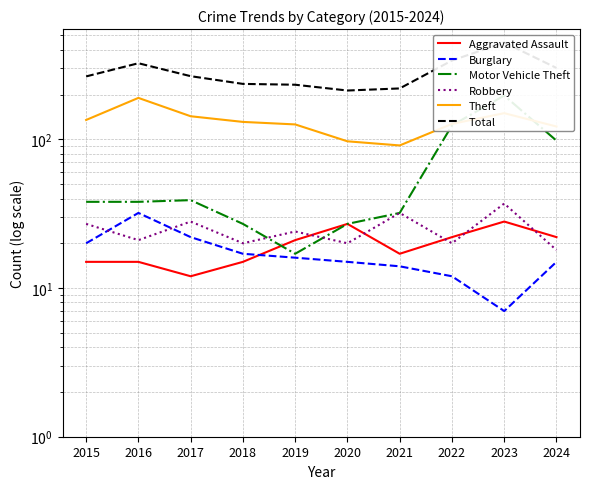

Reading left to right, list all the values displayed in this chart.

Aggravated Assault: 15	15	12	15	21	27	17	22	28	22
Burglary: 20	32	22	17	16	15	14	12	7	15
Motor Vehicle Theft: 38	38	39	27	17	27	32	124	197	98
Robbery: 27	21	28	20	24	20	32	20	37	18
Theft: 135	190	143	131	126	97	91	127	150	122
Total: 265	325	266	236	233	213	220	339	448	302